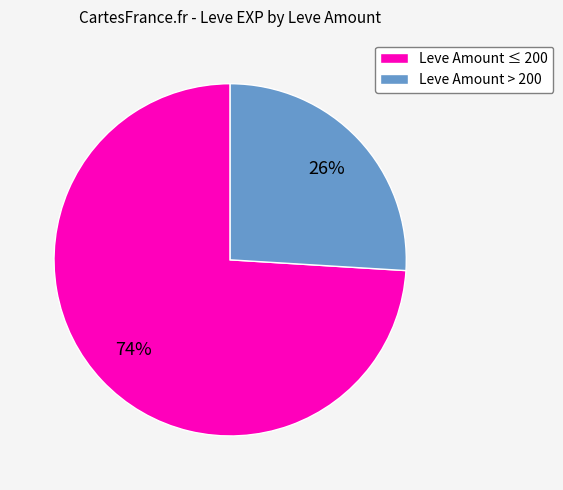

What is the majority slice?

Leve Amount ≤ 200